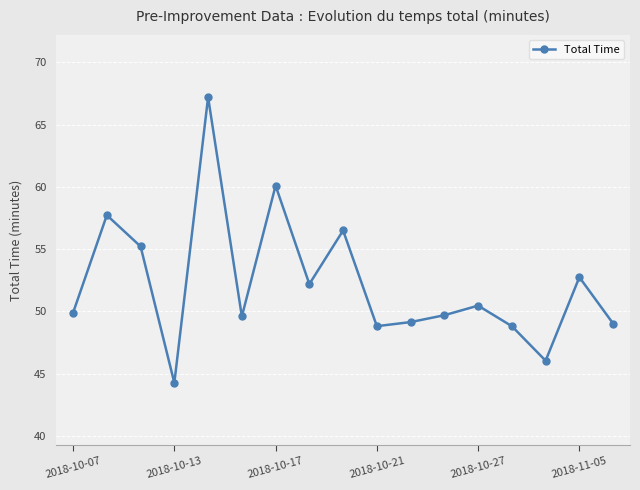

What is the sum of all values?

887.5